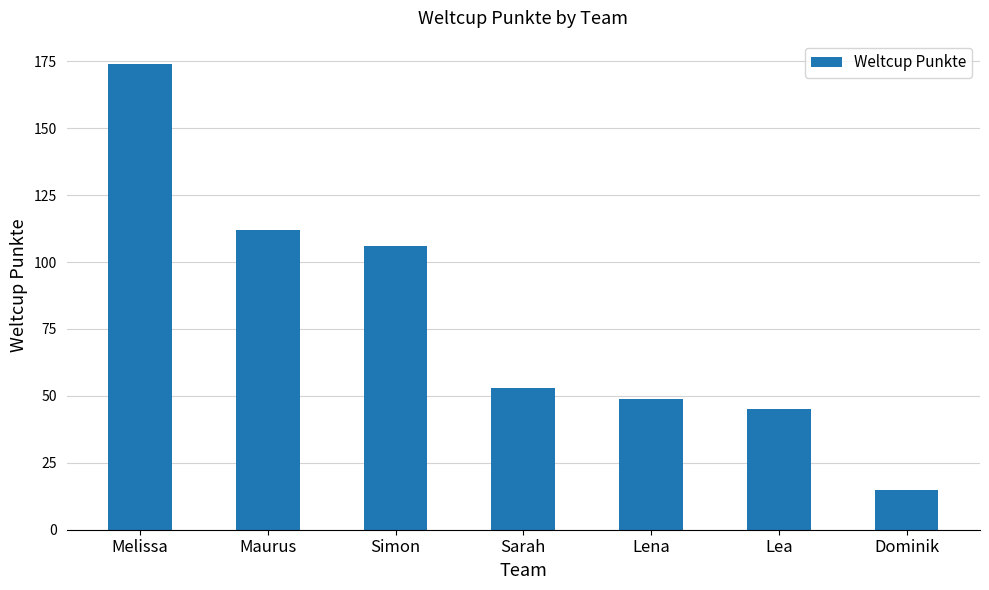

What is the ratio of the value at Simon to the value at Sarah?

2.0